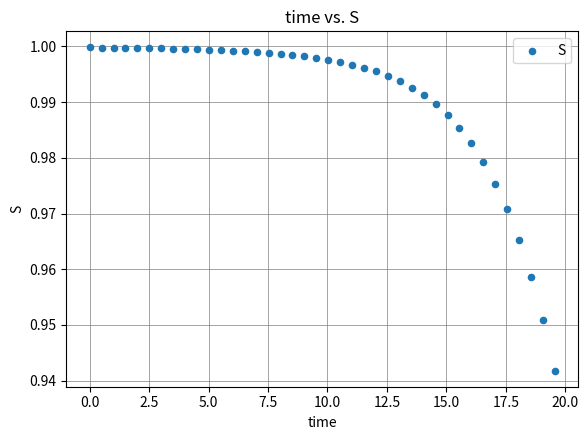

What is the range of X values (max minus min)?

19.6